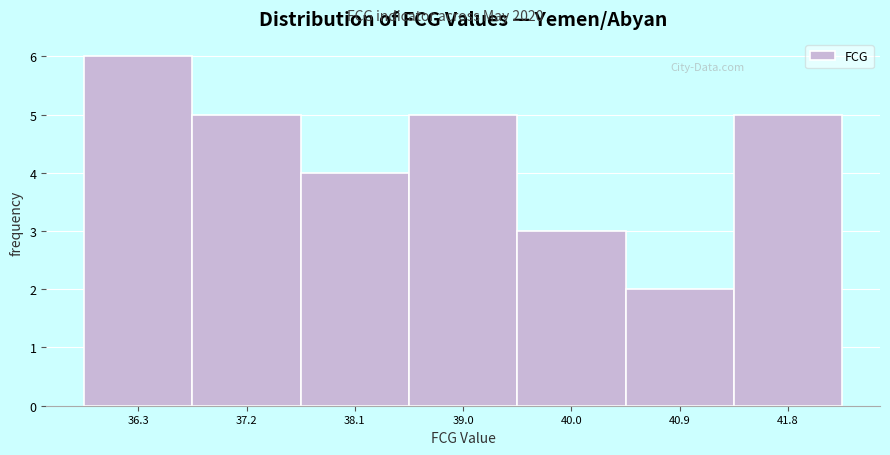

Which range on the x-axis has the tallest bar?

35.8 to 36.7